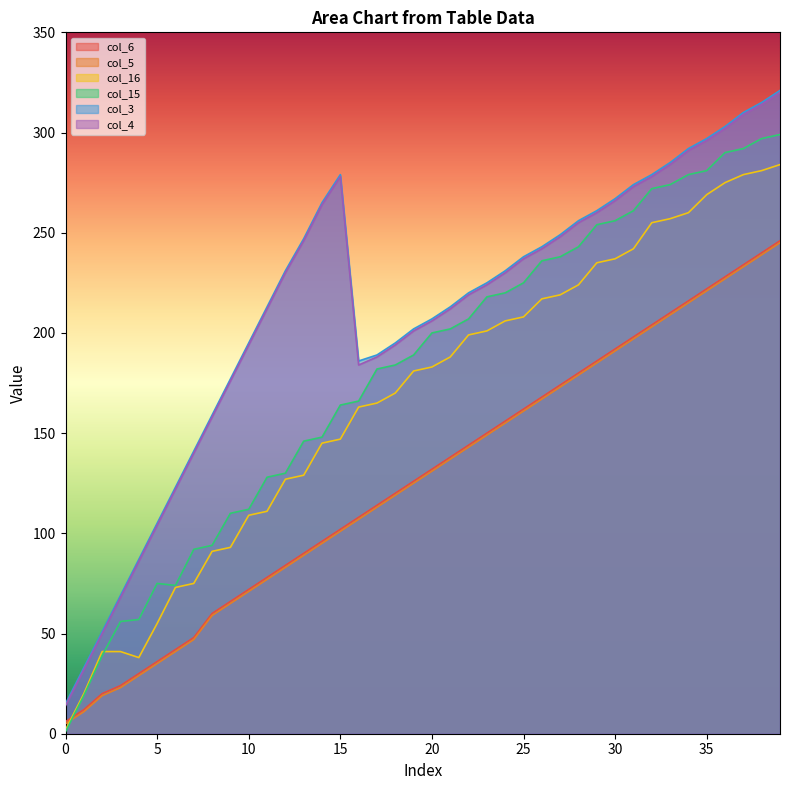

Is the value of col_4 at 36 greater than the value of col_16 at 8?

Yes